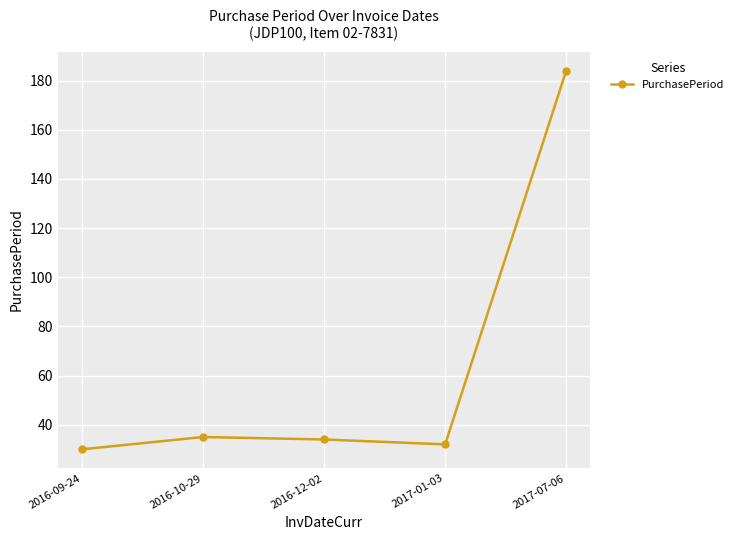

What position from the left is 2017-07-06?

5